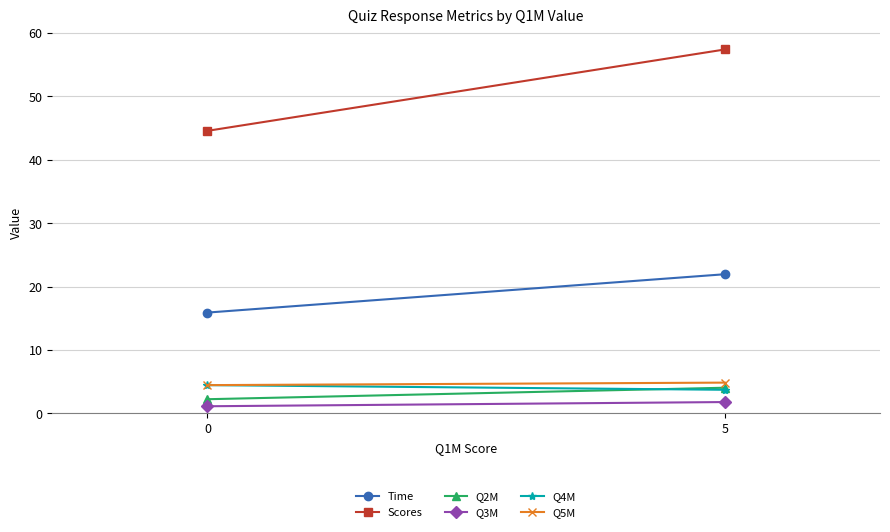

What is the total value across all series at 0?

72.7